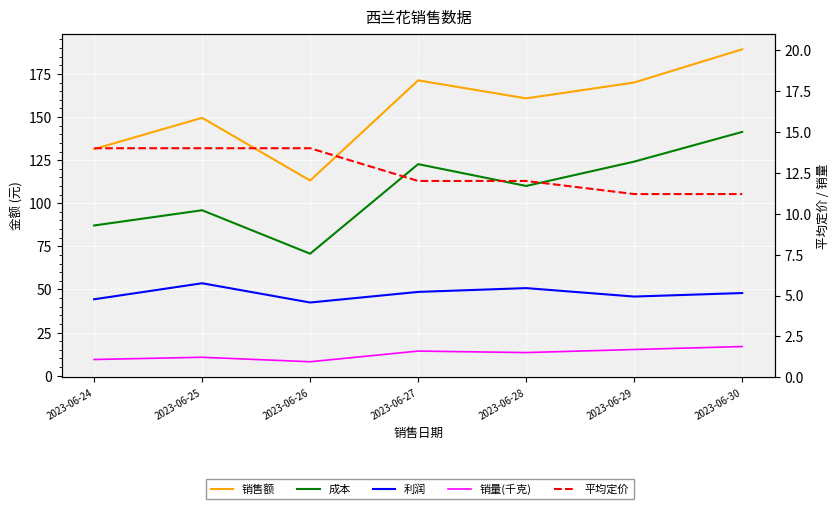

Where does the 平均定价 series first go above 12?

2023-06-24